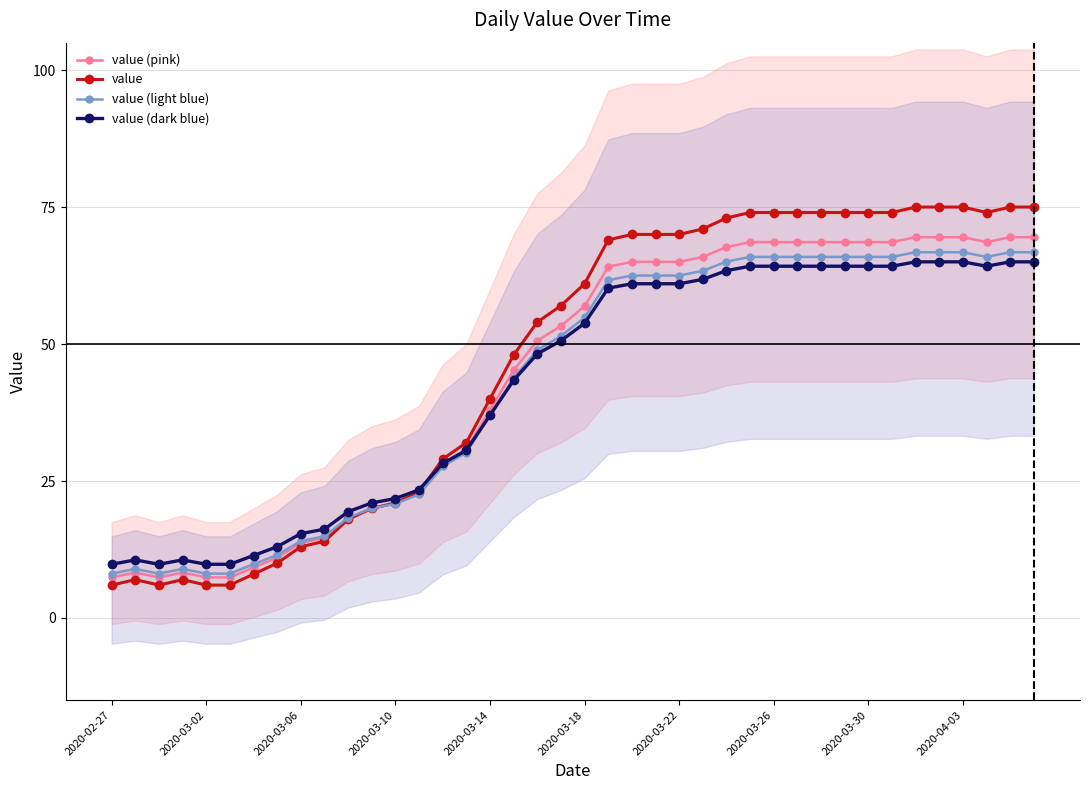

Rank the series by their maximum value, from lowest to highest.

value (dark blue), value (light blue), value (pink), value